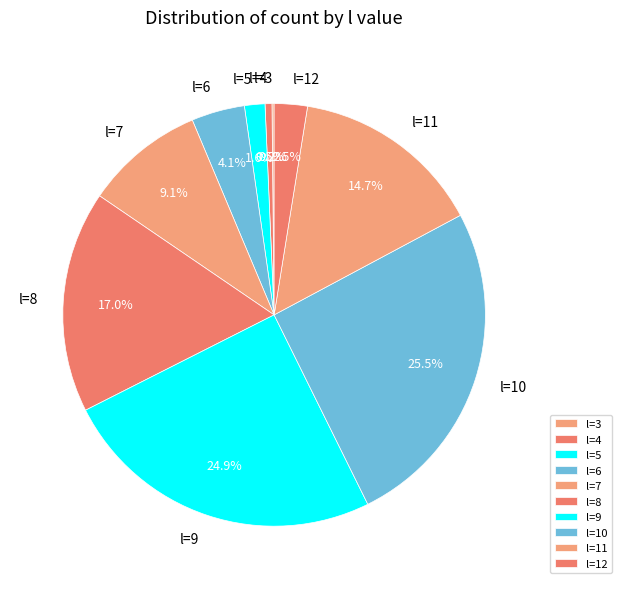

What is the largest slice in the pie chart?

l=10